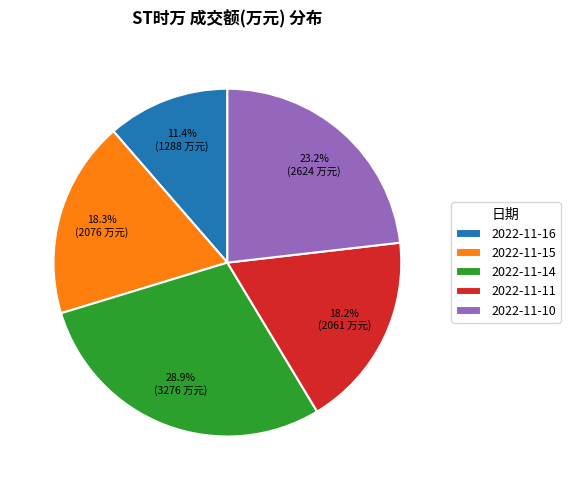

True or false: 2022-11-11 accounts for 18% of the total.

True